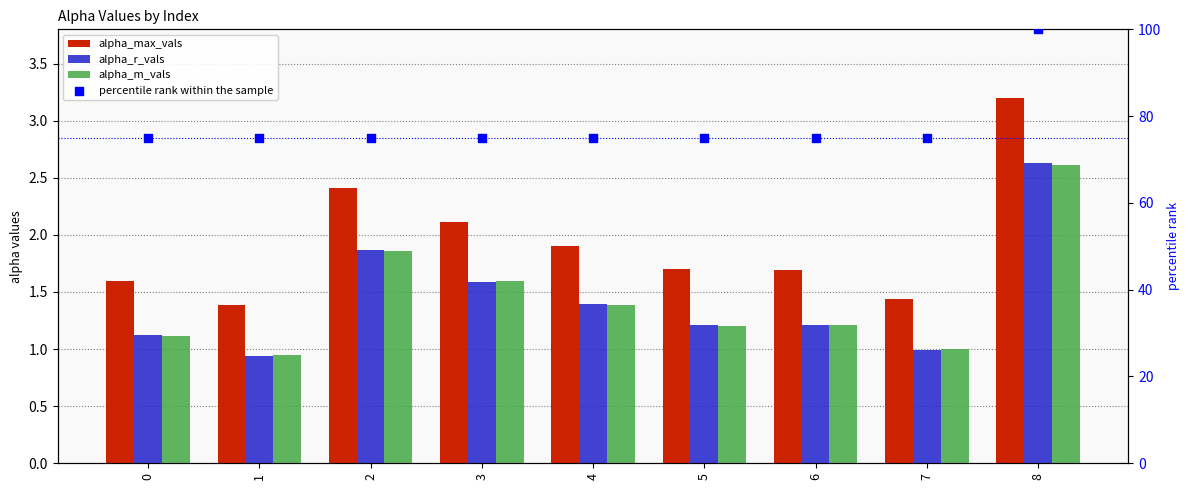

Is the value of alpha_r_vals at 2 greater than the value of alpha_max_vals at 6?

Yes